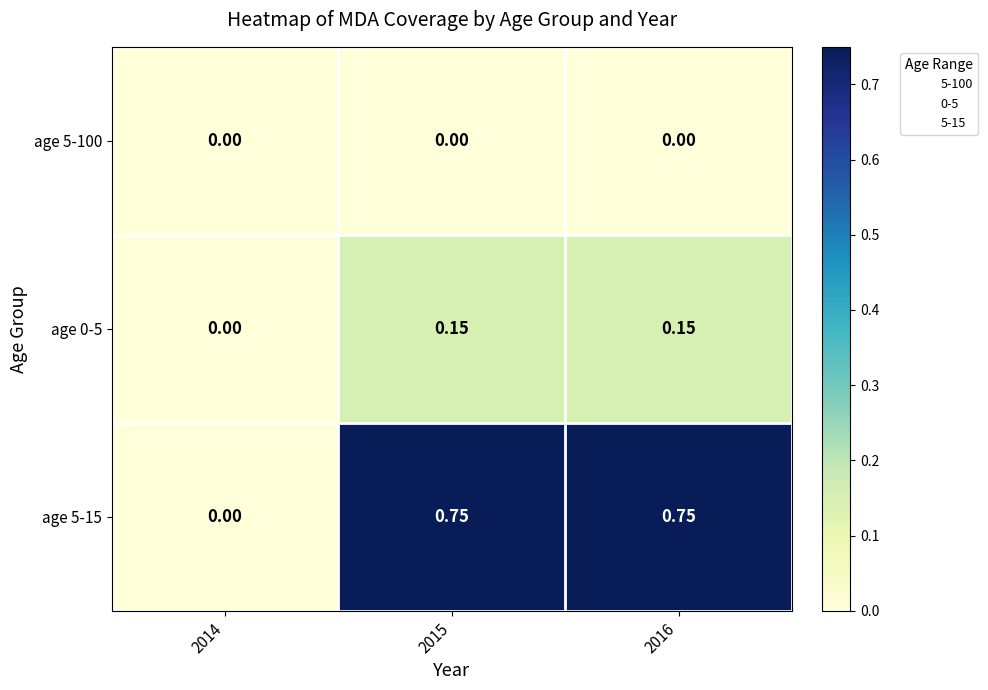

What is the total value across all series at 2015?

0.9